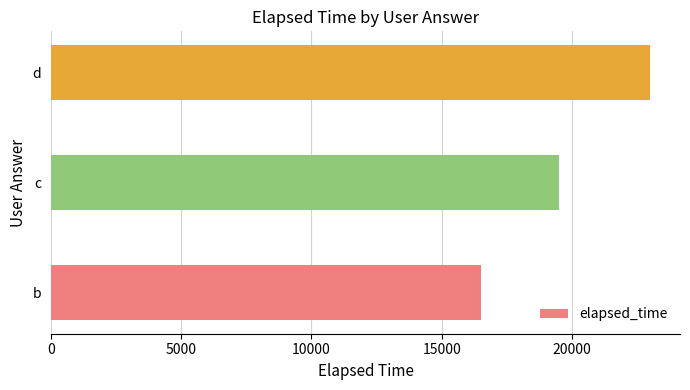

Count the values in the range 16500 to 23000.

3